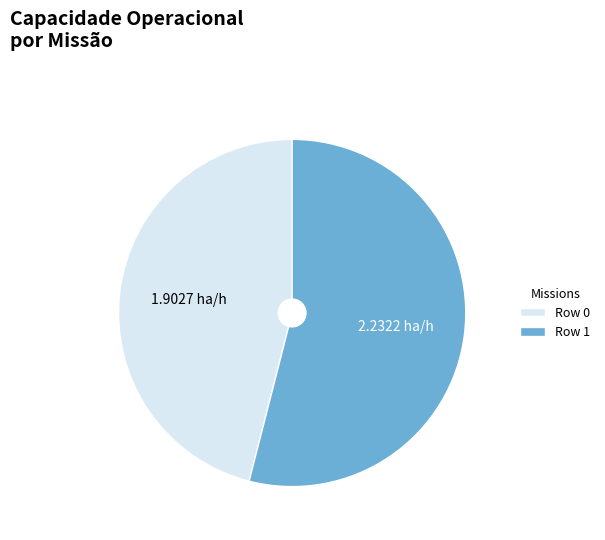

Rank the categories by value from highest to lowest.

Row 1, Row 0